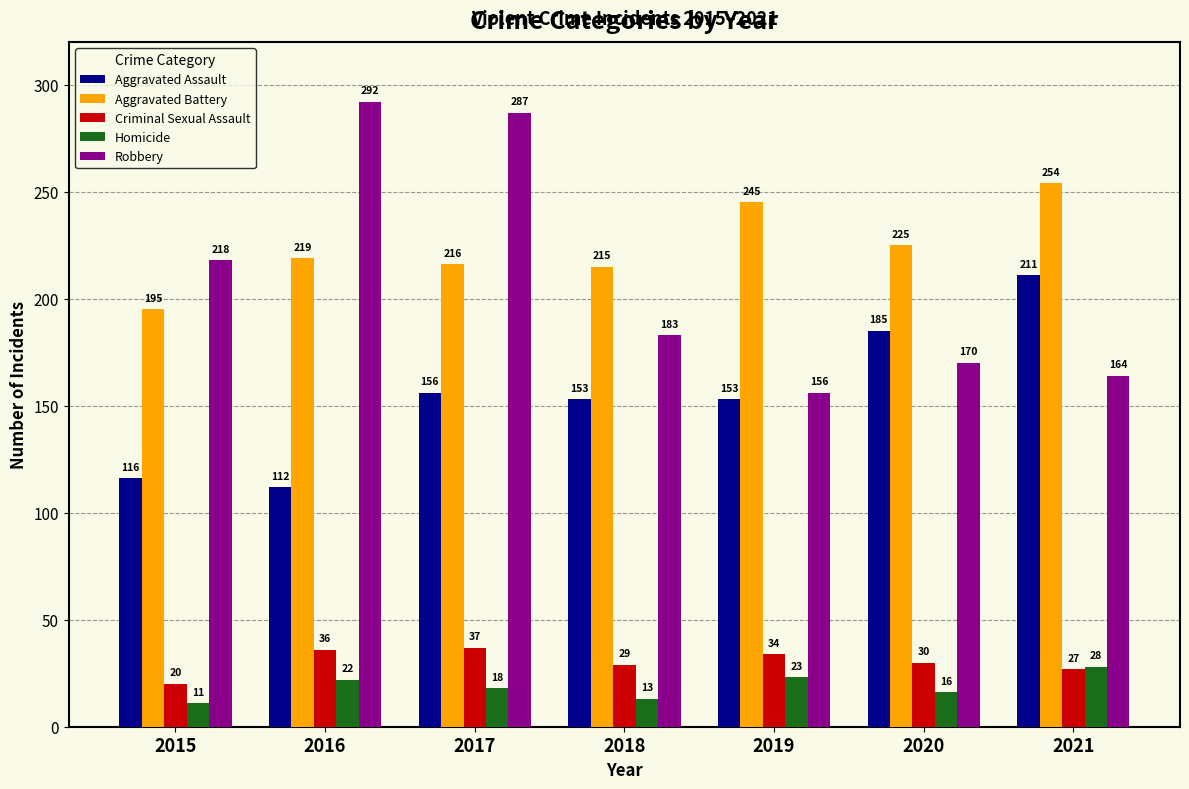

At how many categories does at least one series exceed 162?

7